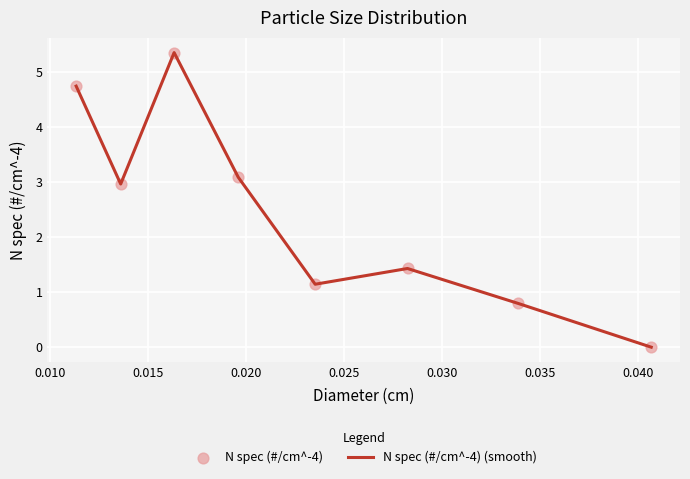

How many interior local peaks (higher than both neighbors) does the data have?

2